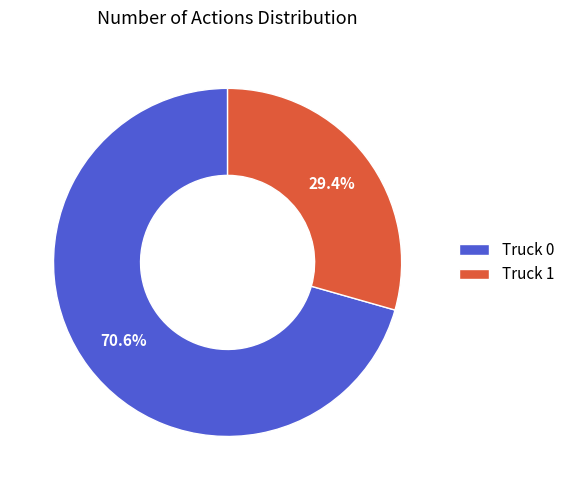

The Truck 1 slice represents 29% of the pie. True or false?

True